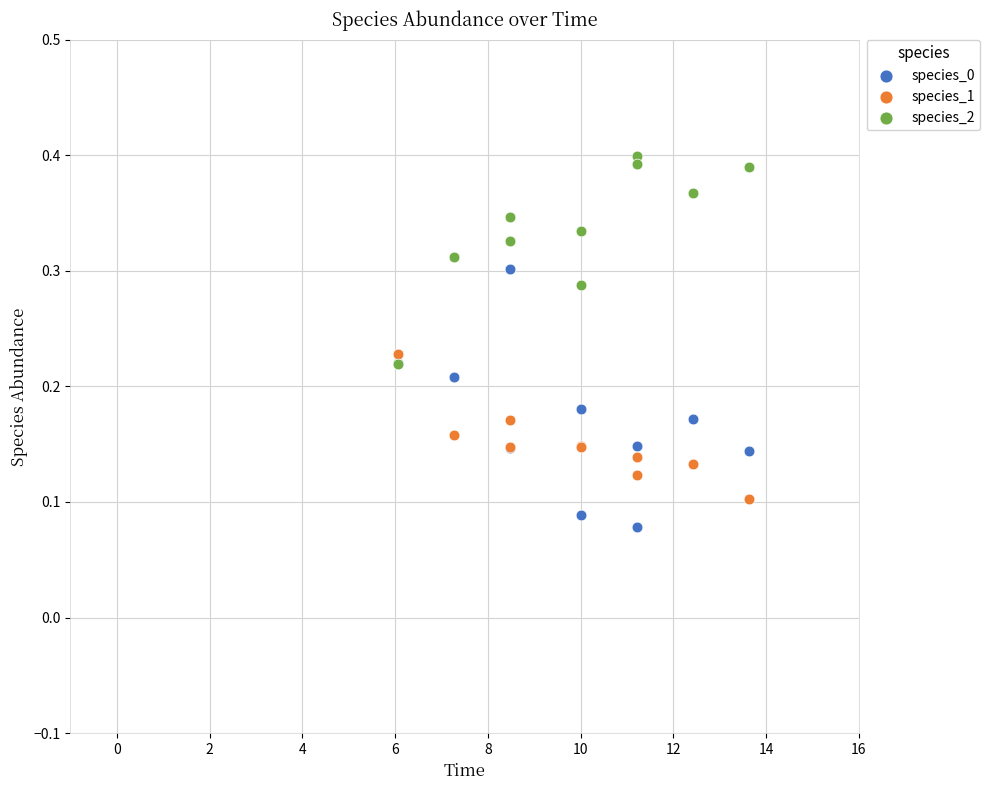

Which series has the largest Y range (max minus min)?

species_0